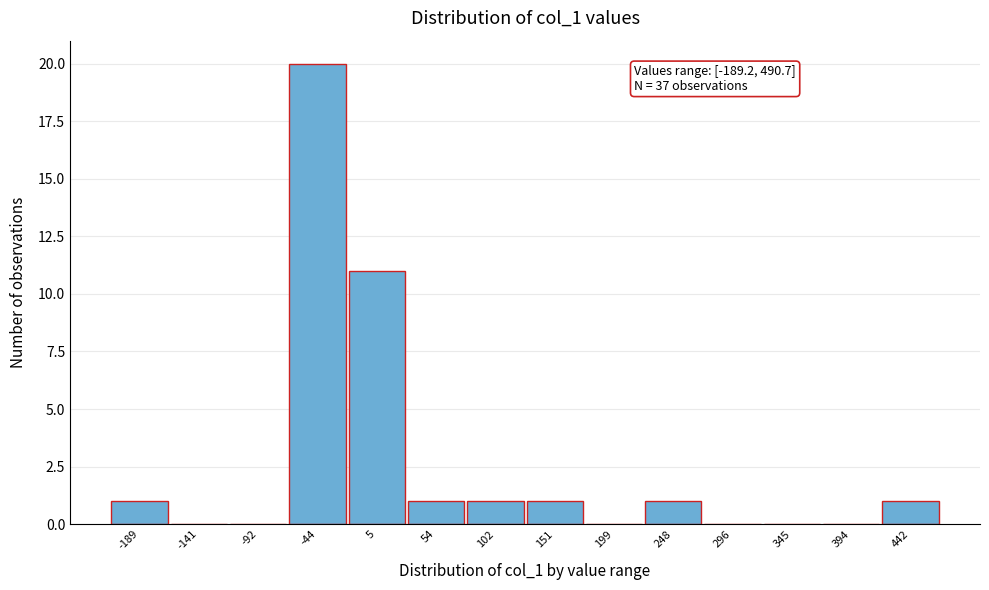

Reading right to left, extract all data points from this chart.

442=1	394=0	345=0	296=0	248=1	199=0	151=1	102=1	54=1	5=11	-44=20	-92=0	-141=0	-189=1